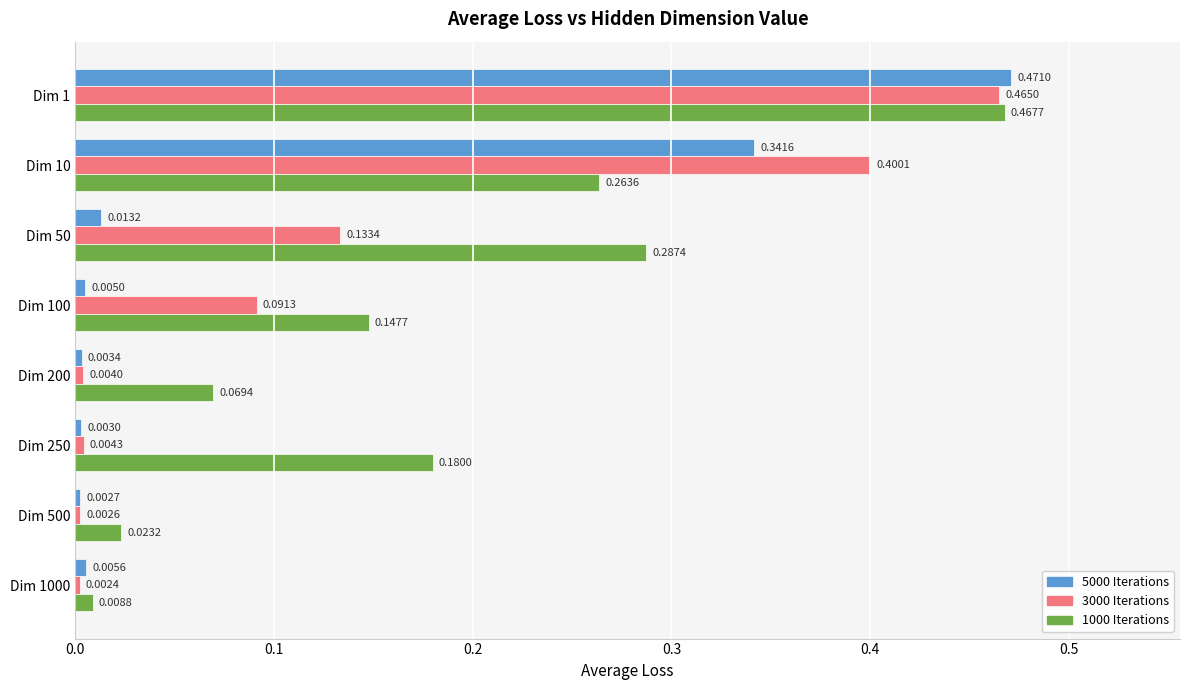

Which series has the largest total across all categories?

1000 Iterations